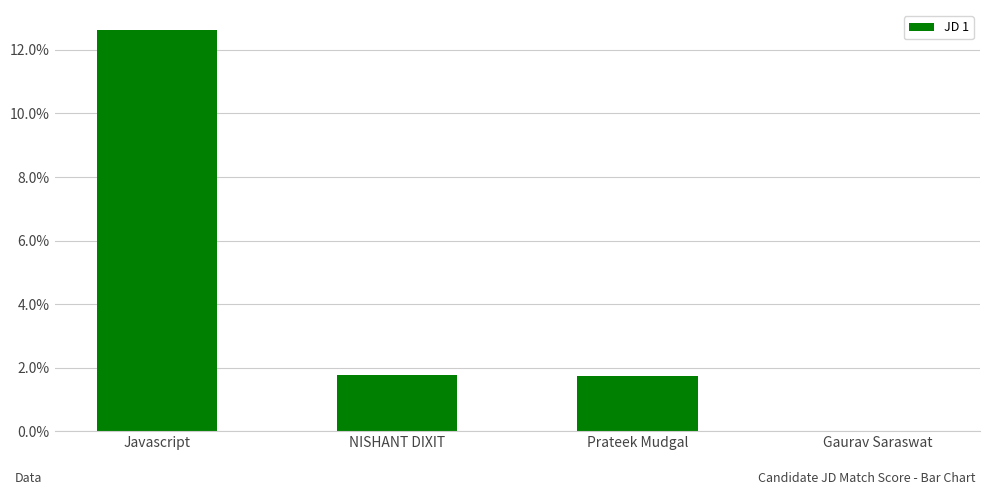

What is the change in value from Javascript to Gaurav Saraswat?

-0.1